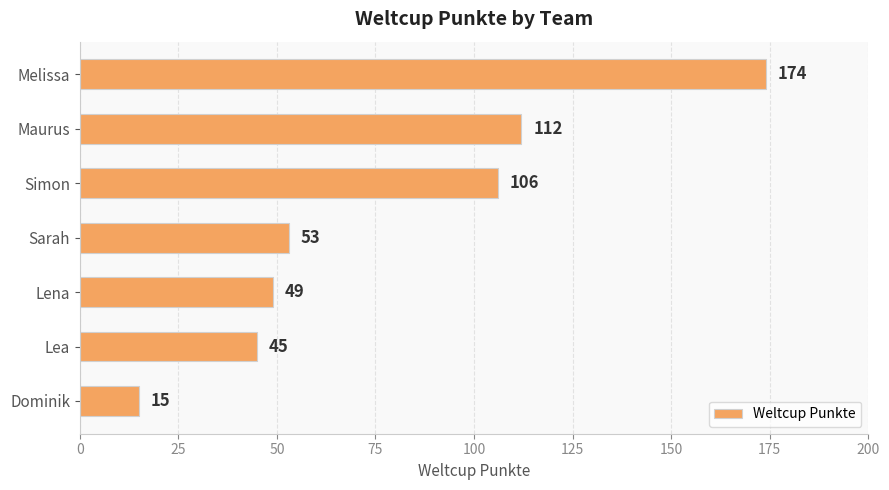

Rank the categories by value from highest to lowest.

Melissa, Maurus, Simon, Sarah, Lena, Lea, Dominik